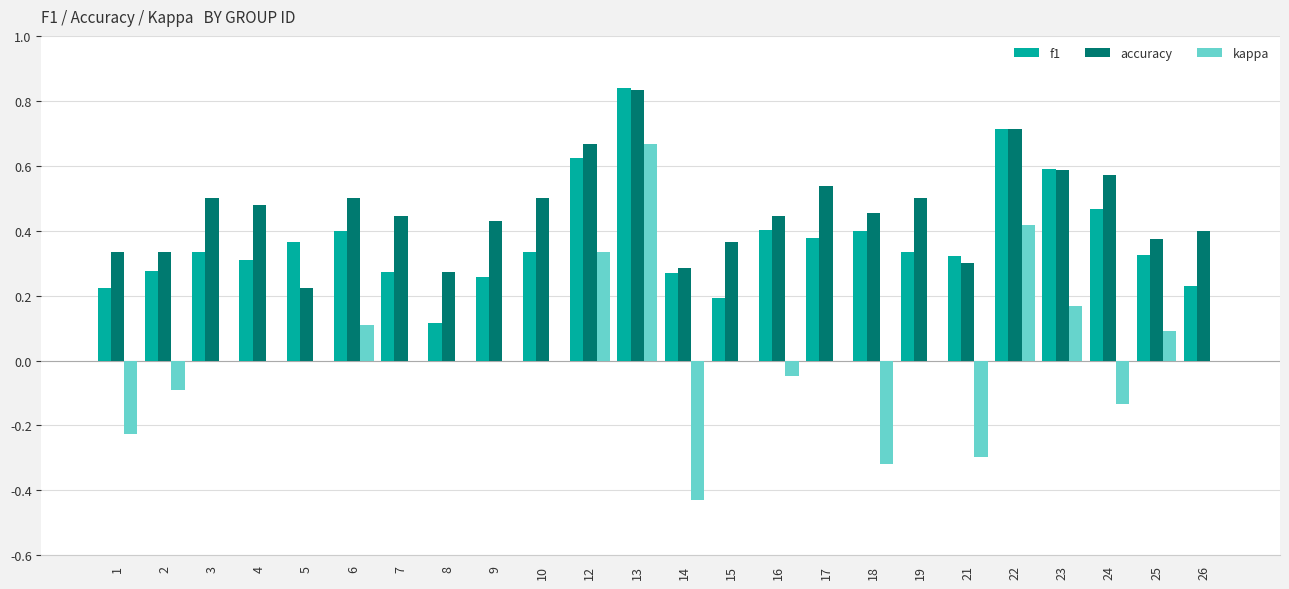

What is the sum of the kappa values at 21 and 1?

-0.5